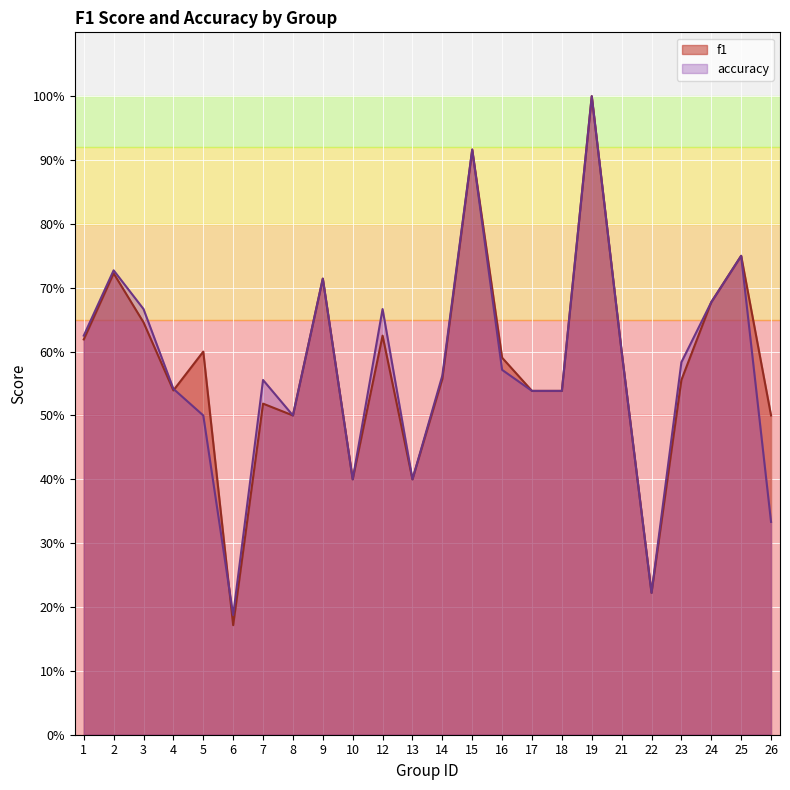

How many times do accuracy and f1 cross each other?

3